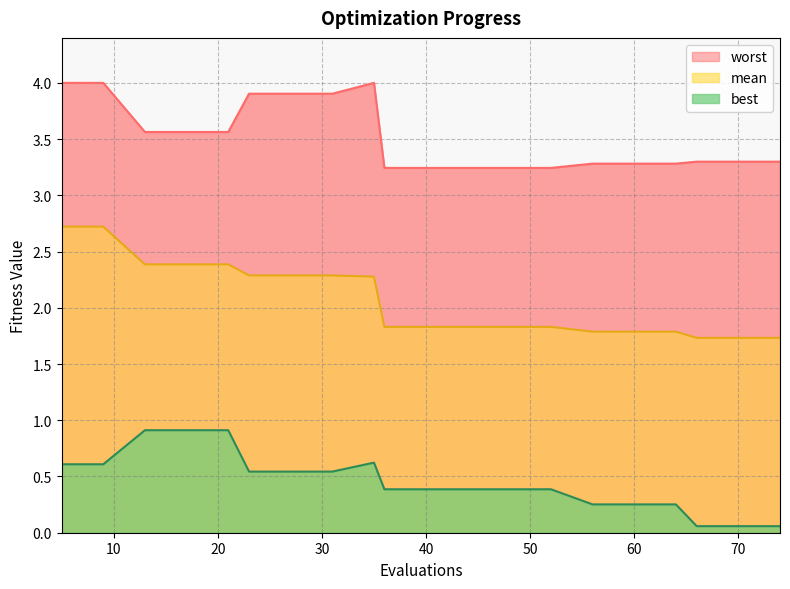

Reading right to left, list all the values displayed in this chart.

mean: 1.7	1.7	1.7	1.8	1.8	1.8	1.8	1.8	1.8	1.8	1.8	2.3	2.3	2.3	2.3	2.4	2.4	2.4	2.7	2.7
best: 0.1	0.1	0.1	0.3	0.3	0.3	0.4	0.4	0.4	0.4	0.4	0.6	0.5	0.5	0.5	0.9	0.9	0.9	0.6	0.6
worst: 3.3	3.3	3.3	3.3	3.3	3.3	3.2	3.2	3.2	3.2	3.2	4.0	3.9	3.9	3.9	3.6	3.6	3.6	4.0	4.0